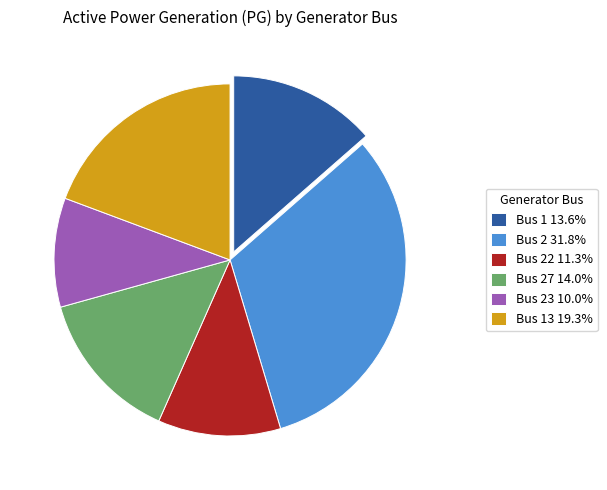

Is Bus 13 19.3% the majority of the pie?

No